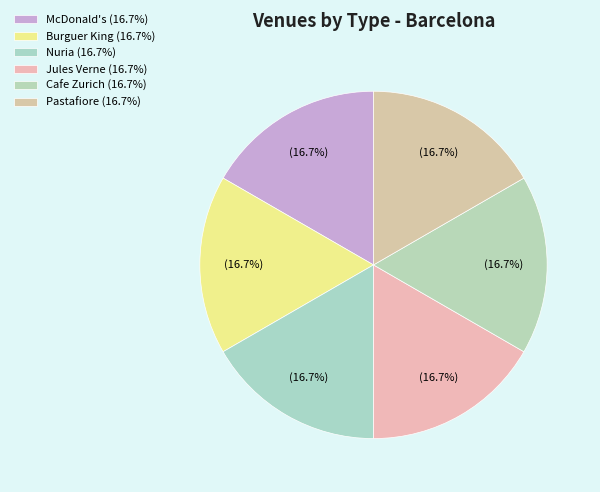

To the nearest percent, what percentage of the pie is Cafe Zurich?

17%